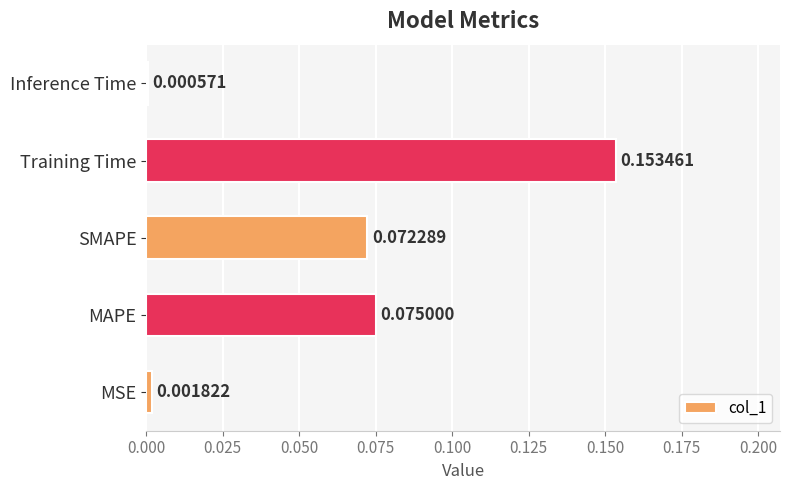

At which category does the chart reach its peak across all series?

Training Time